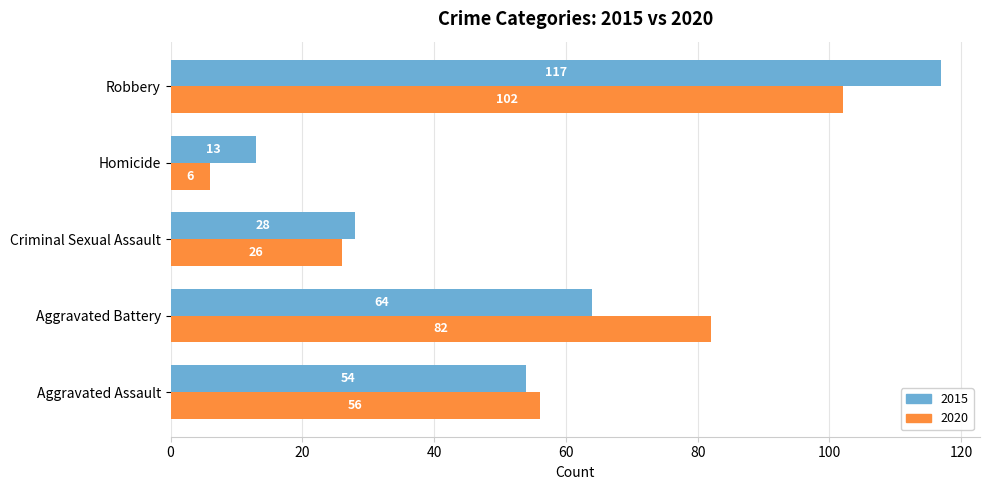

Which series has the widest spread of values?

2015